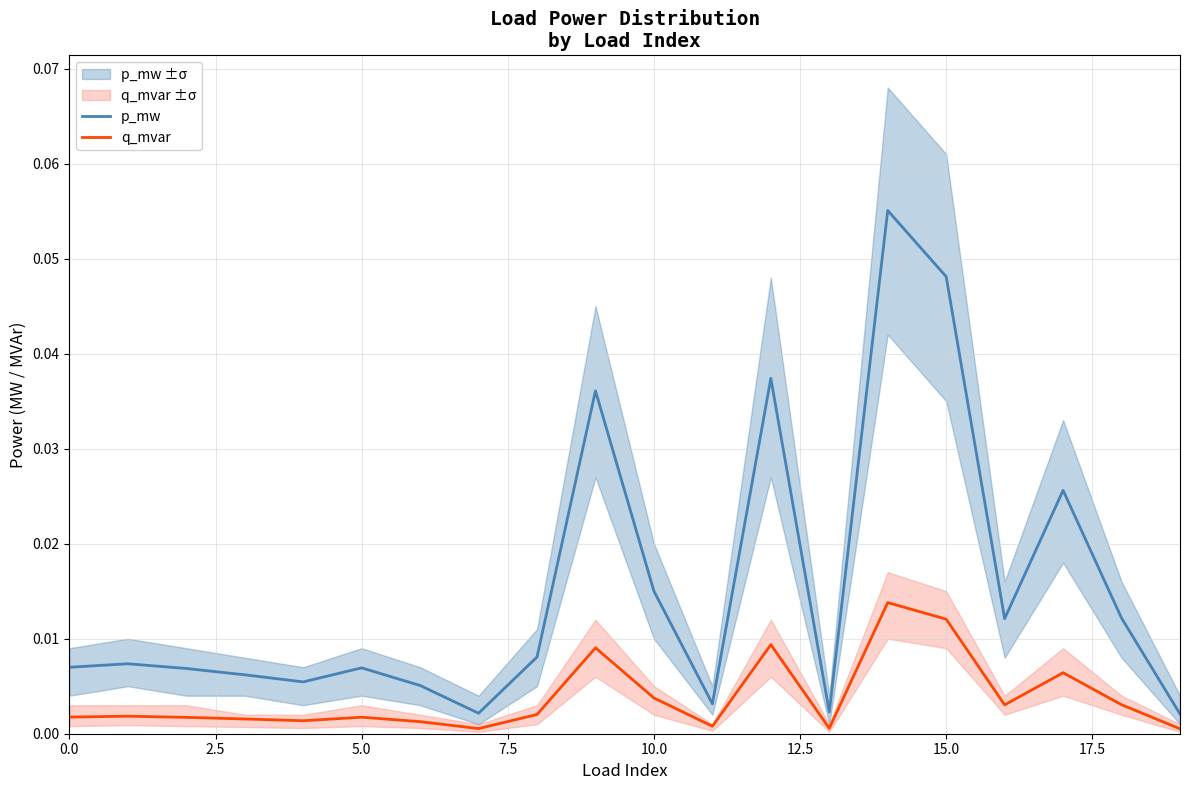

Rank the series by their average value, from lowest to highest.

q_mvar, p_mw